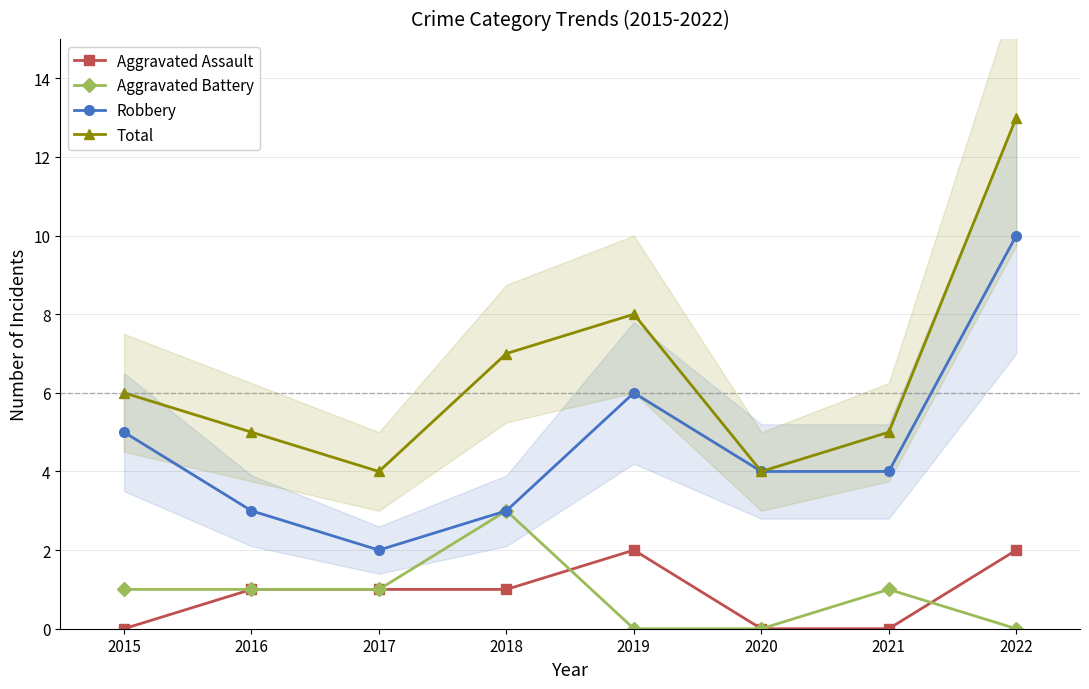

What is the difference between the Aggravated Assault values at 2022 and 2020?

2